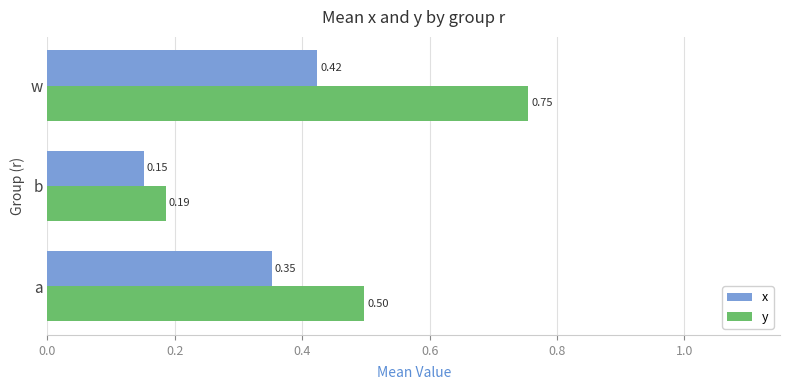

What is the difference between the maximum and minimum values in the x series?

0.3